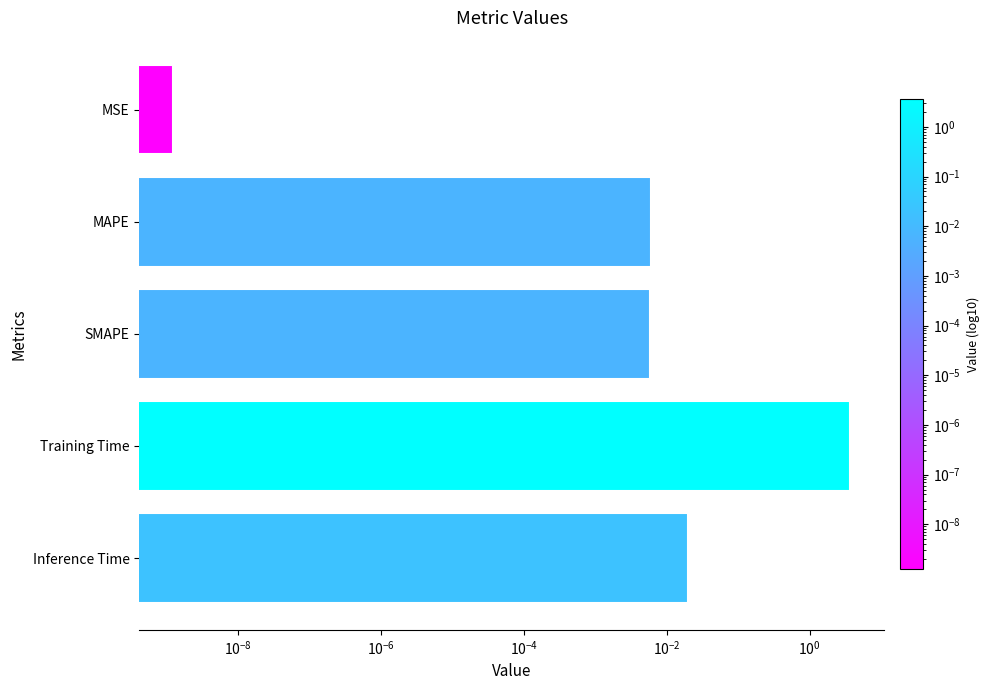

Count the number of data series in this chart.

1